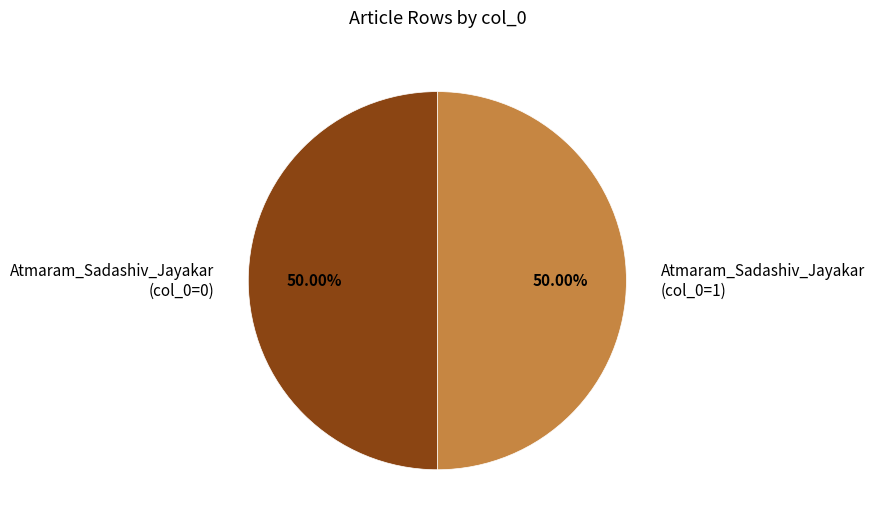

Approximately how many times larger is the value at Atmaram_Sadashiv_Jayakar (col_0=0) compared to Atmaram_Sadashiv_Jayakar (col_0=1)?

1.0